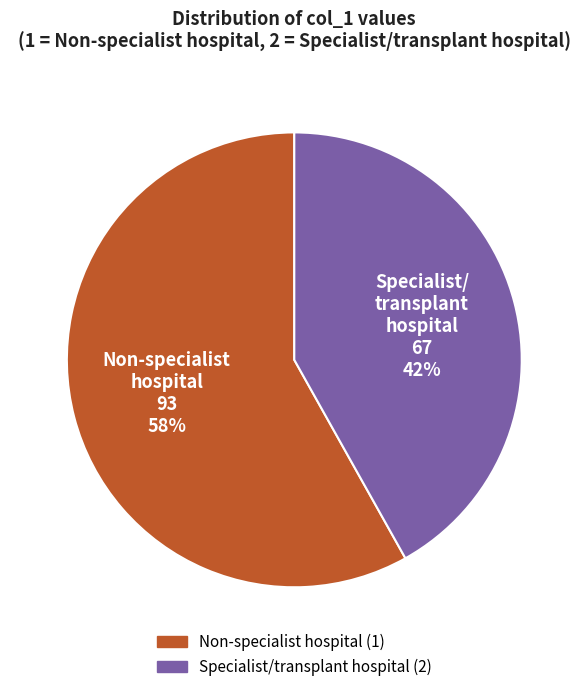

To the nearest percent, what is the difference between the largest and smallest slice percentages?

16%